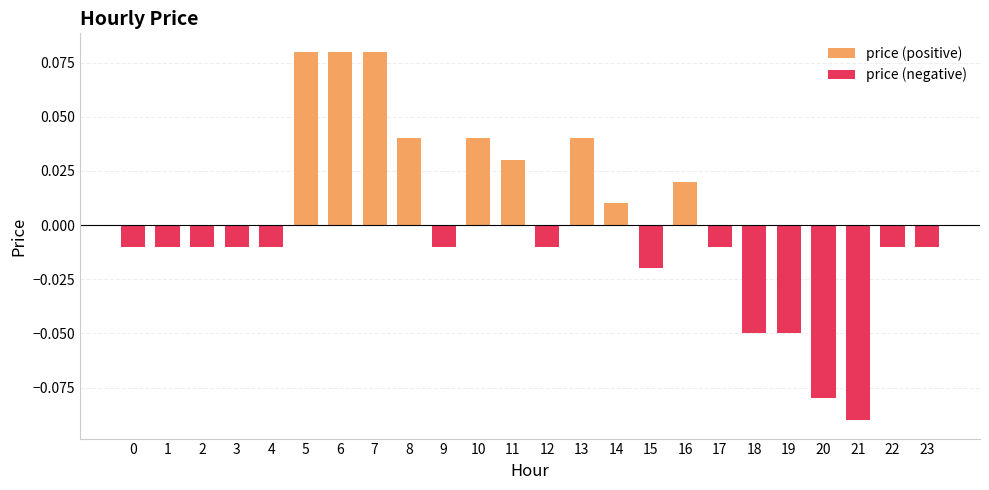

List the labels in order of value, largest first.

5, 6, 7, 8, 10, 13, 11, 16, 14, 0, 1, 2, 3, 4, 9, 12, 17, 22, 23, 15, 18, 19, 20, 21